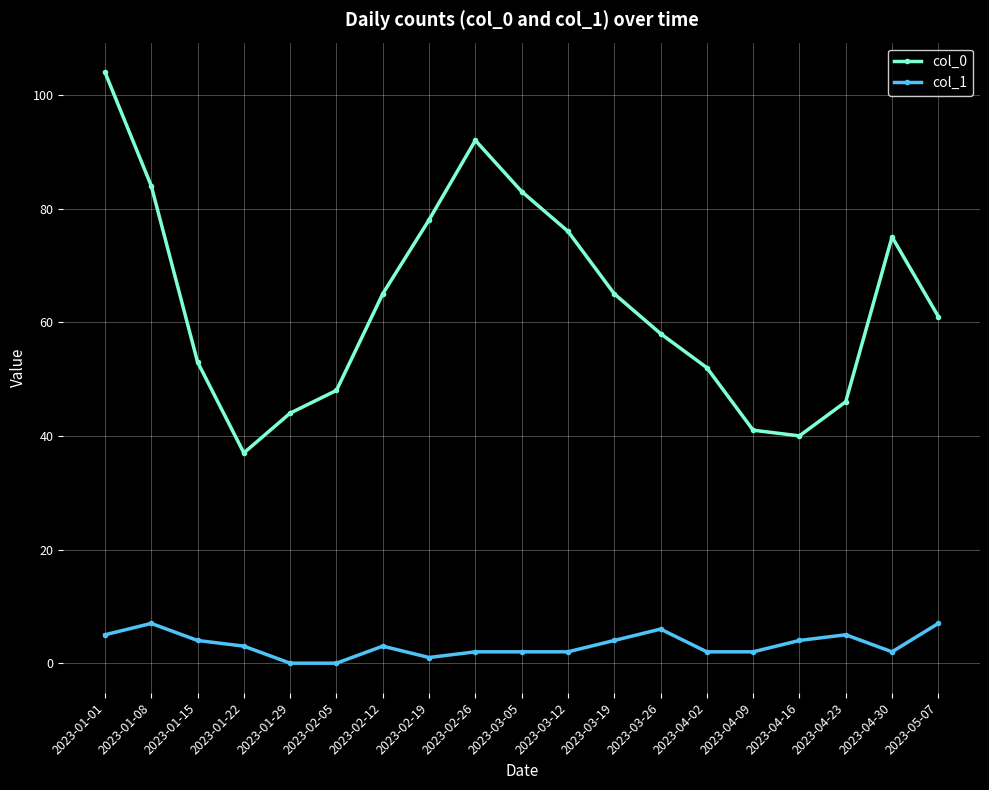

How many categories are shown in the chart?

19